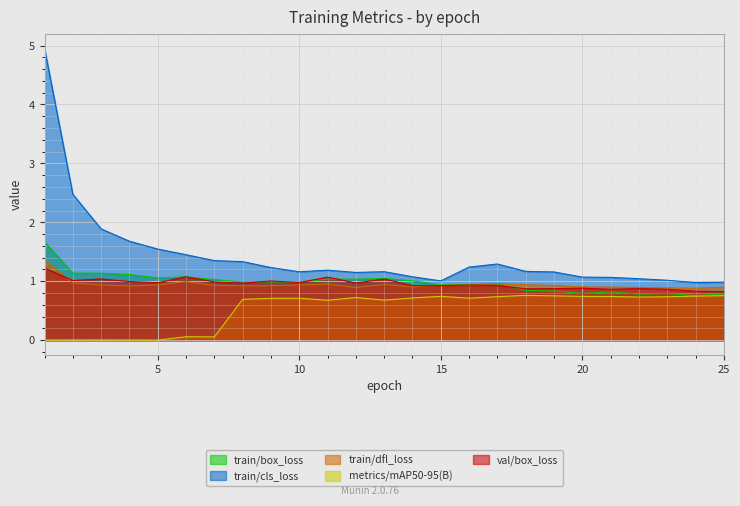

After their last crossing, which series has the higher values: train/box_loss or val/box_loss?

val/box_loss